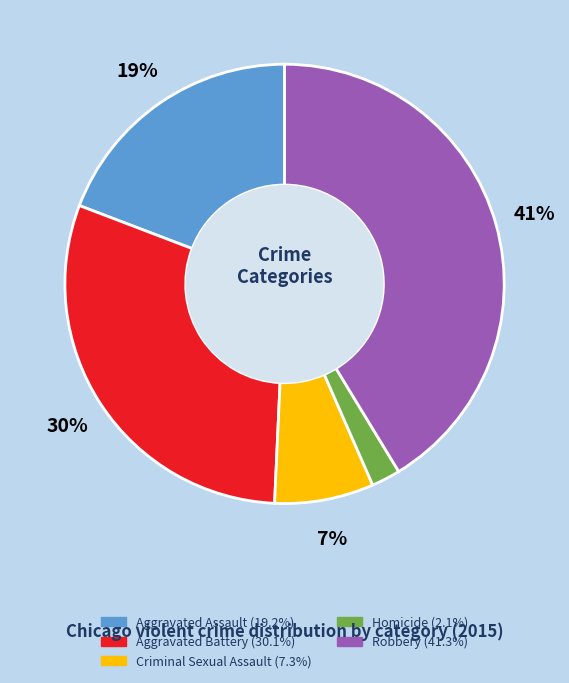

Is it true that Aggravated Battery is 30% of the pie?

True